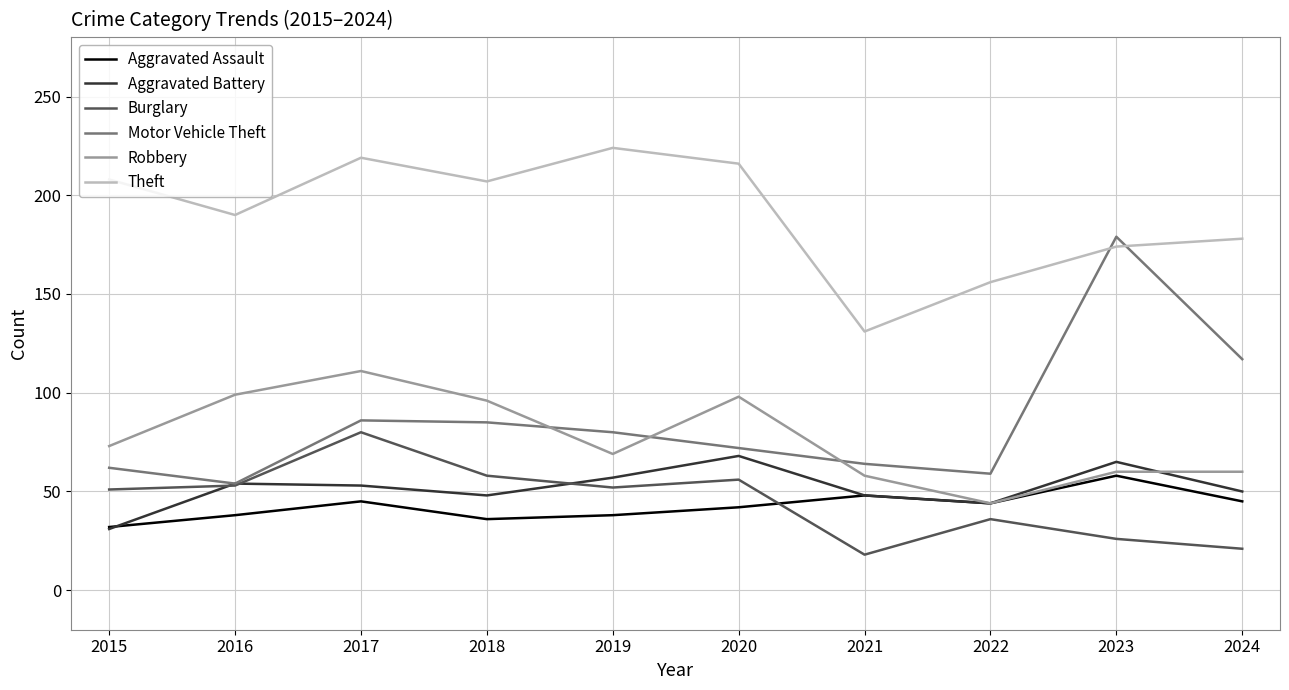

True or false: Aggravated Battery has a value of 53 at 2017.

True